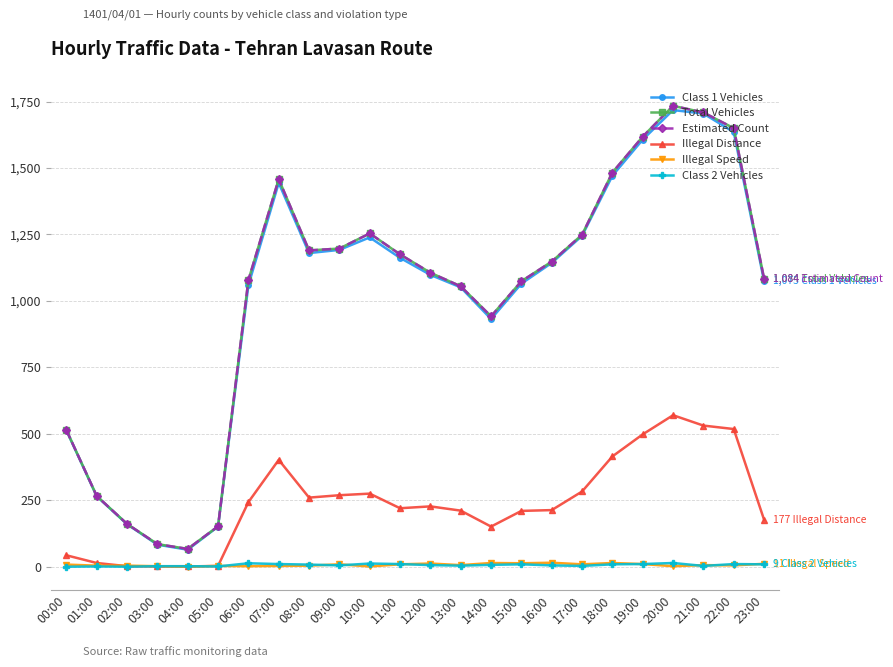

Is this an area chart (filled region under the line)?

No